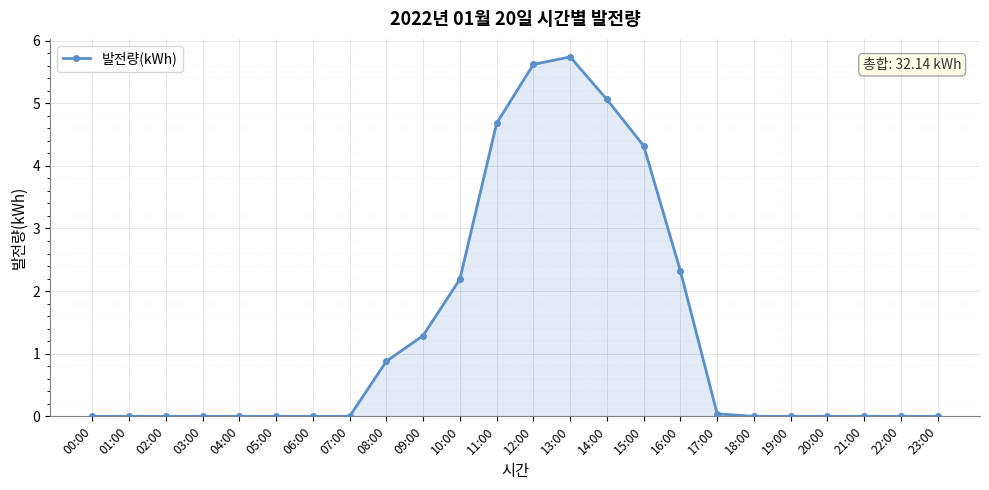

How many lines are shown in the chart?

1